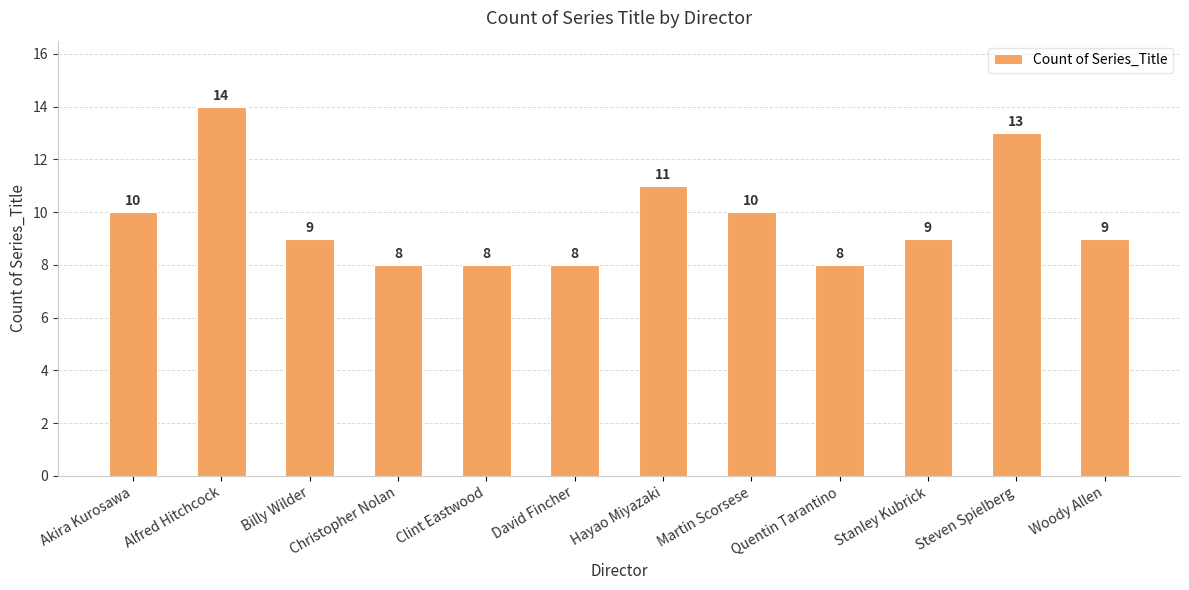

Approximately how many times larger is the value at Hayao Miyazaki compared to Steven Spielberg?

0.8